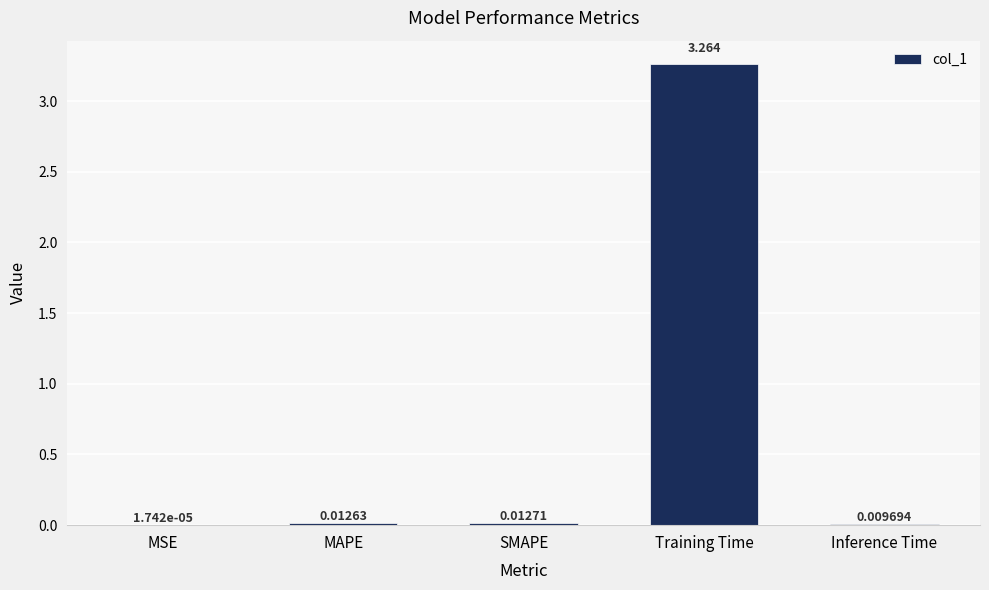

Are the bars grouped side by side (vs. stacked)?

No